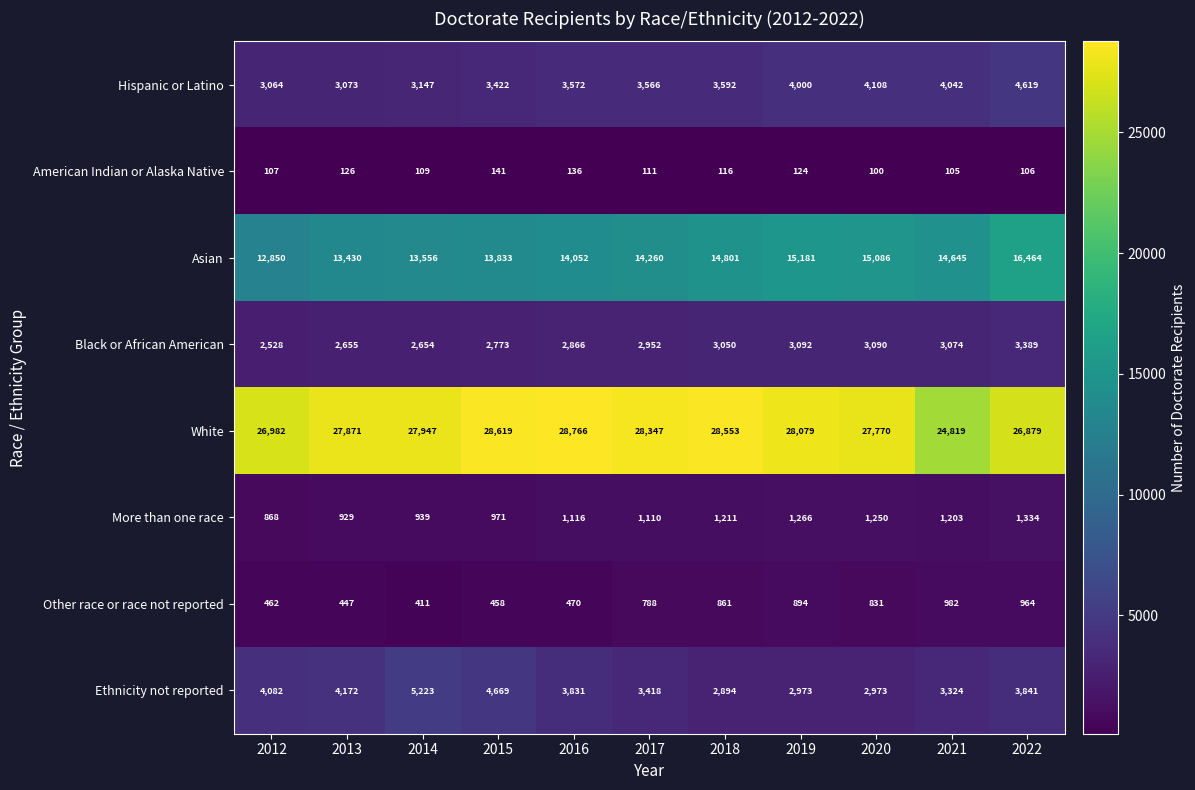

Rank the series by their maximum value, from highest to lowest.

White, Asian, Ethnicity not reported, Hispanic or Latino, Black or African American, More than one race, Other race or race not reported, American Indian or Alaska Native